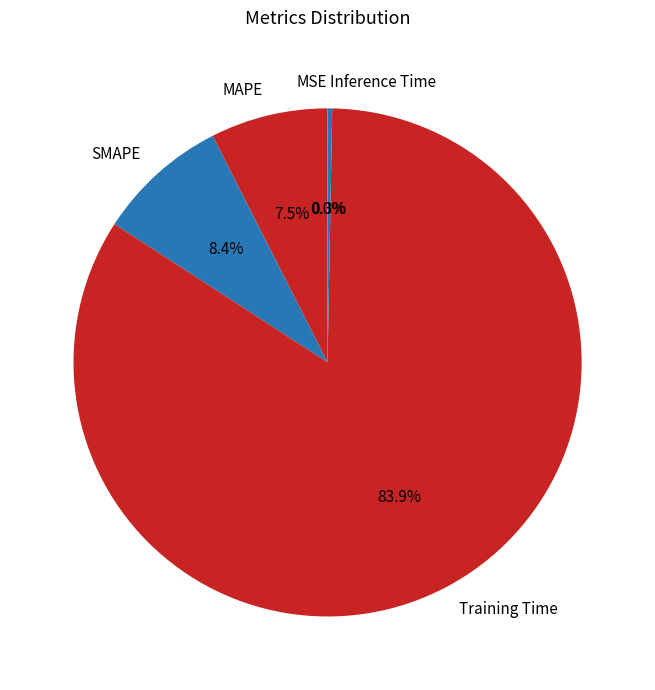

To the nearest percent, what is the difference between the largest and smallest slice percentages?

84%